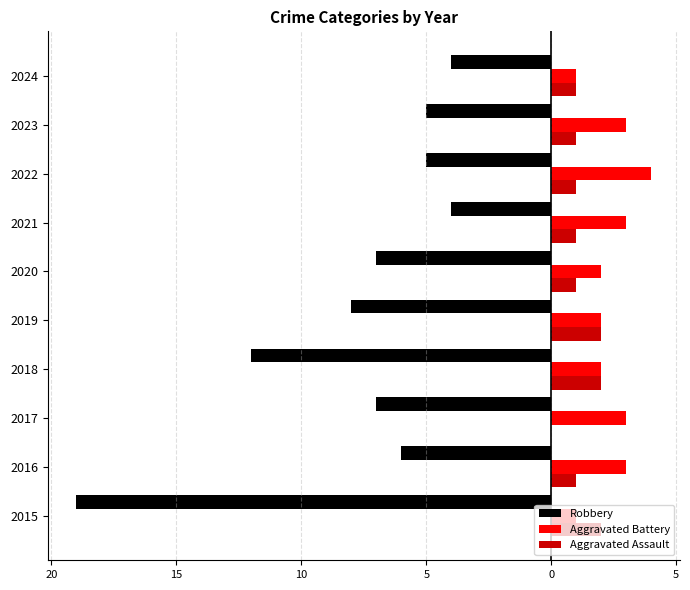

What is the minimum value shown in the chart?

-19